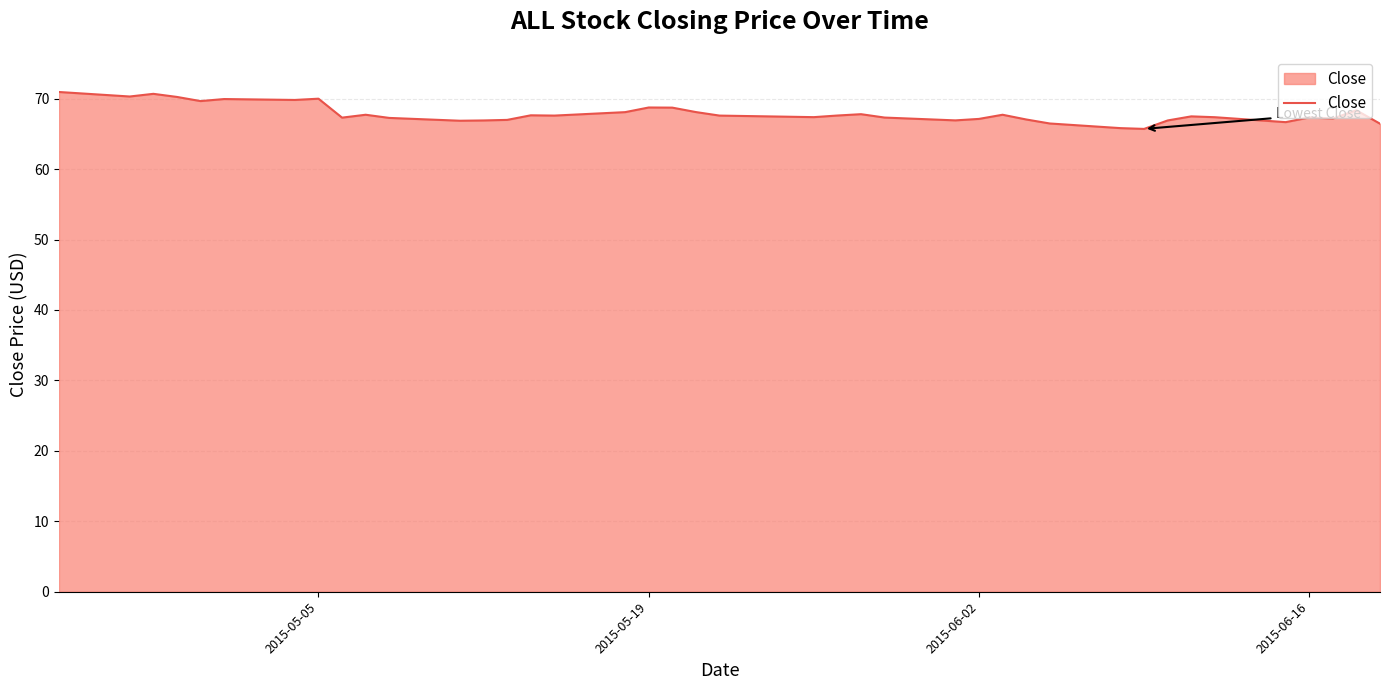

Does the chart have visible grid lines?

Yes